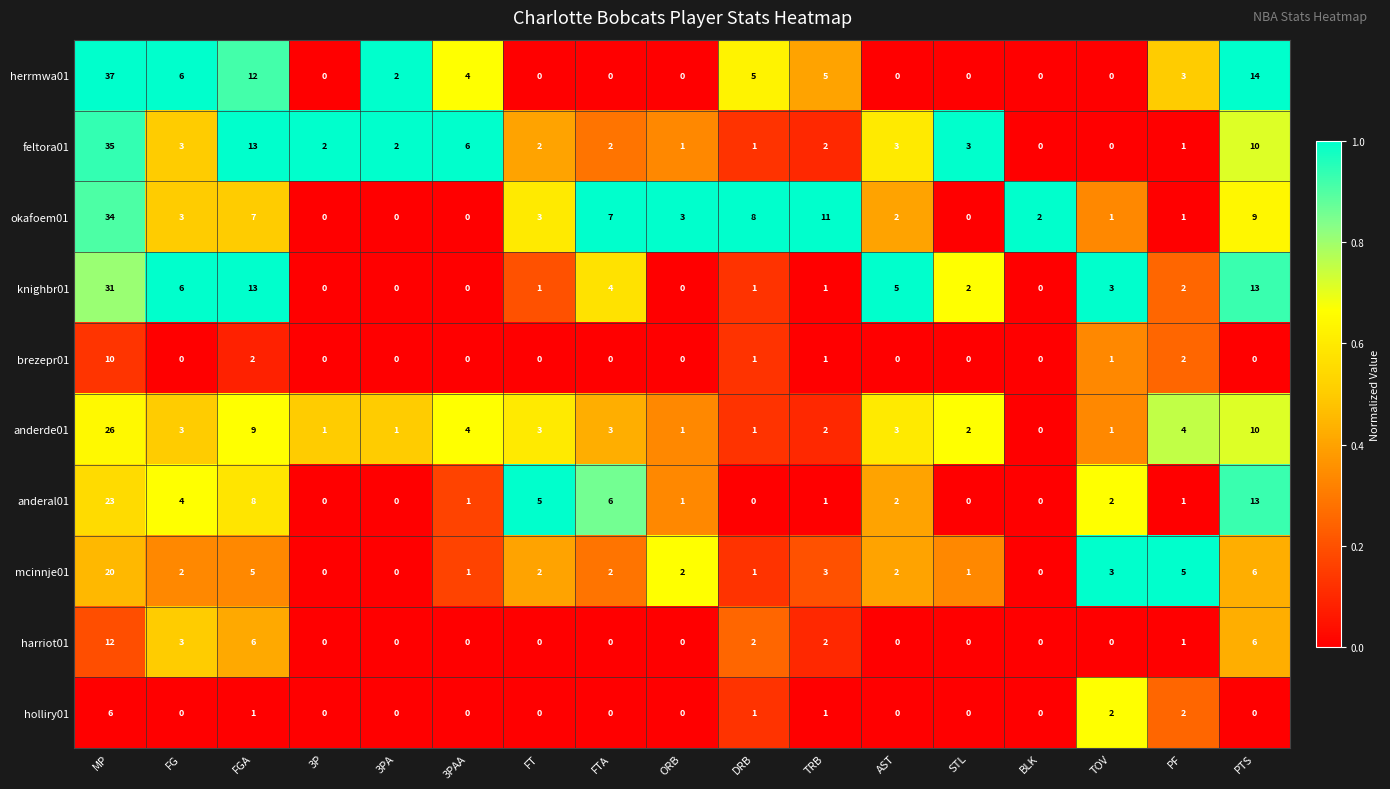

What is the difference between the second highest and minimum values in the okafoem01 series?

11